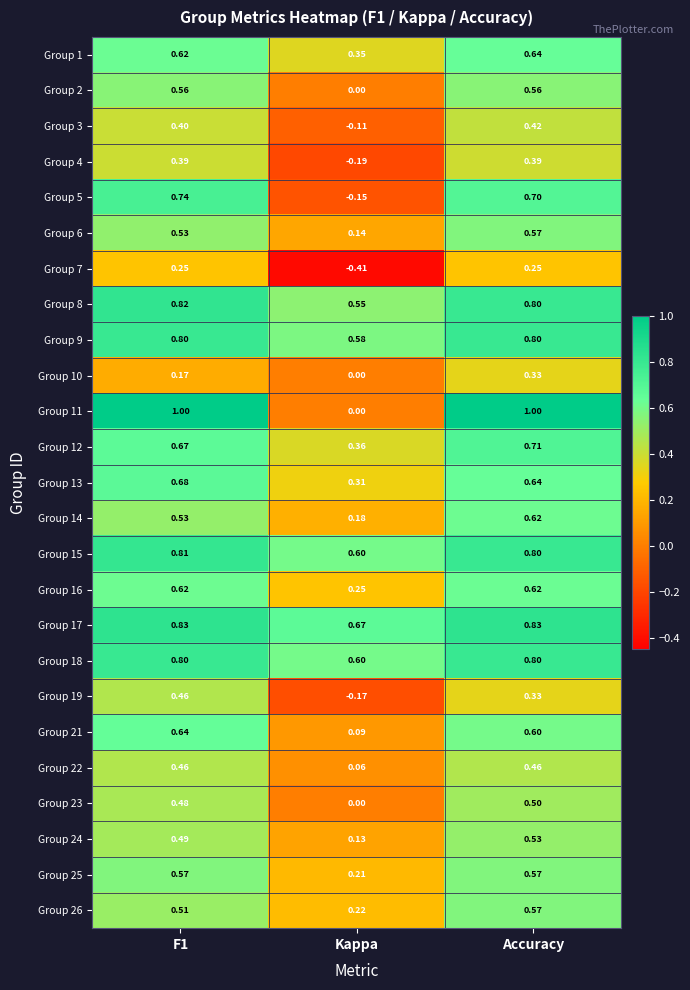

At which label is Group 2 closest to 0?

Kappa